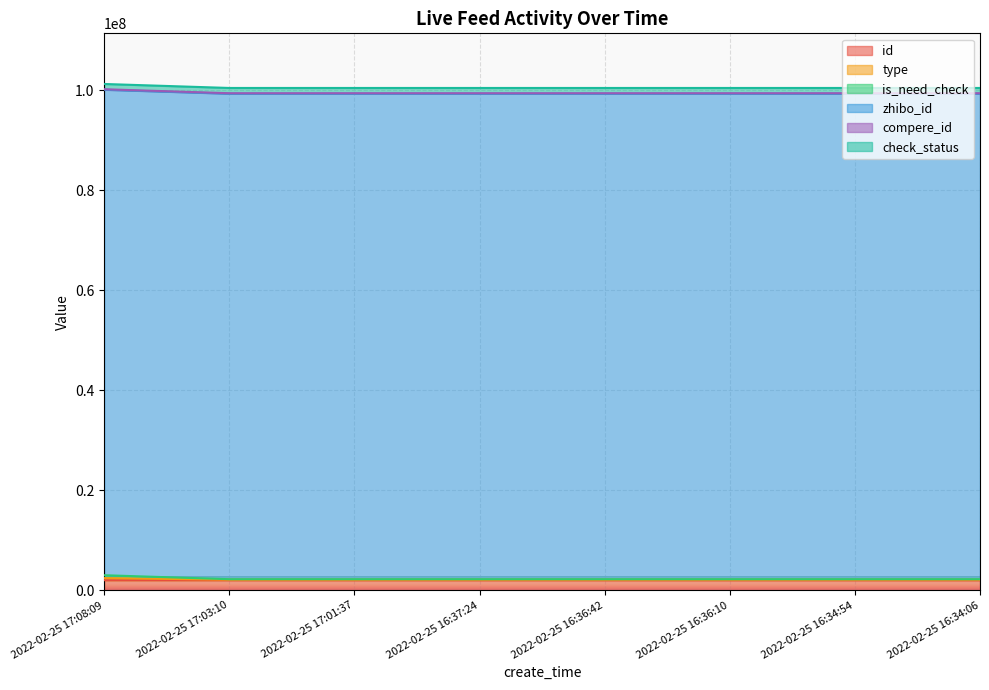

True or false: is_need_check has more than 1 interior local peaks.

False